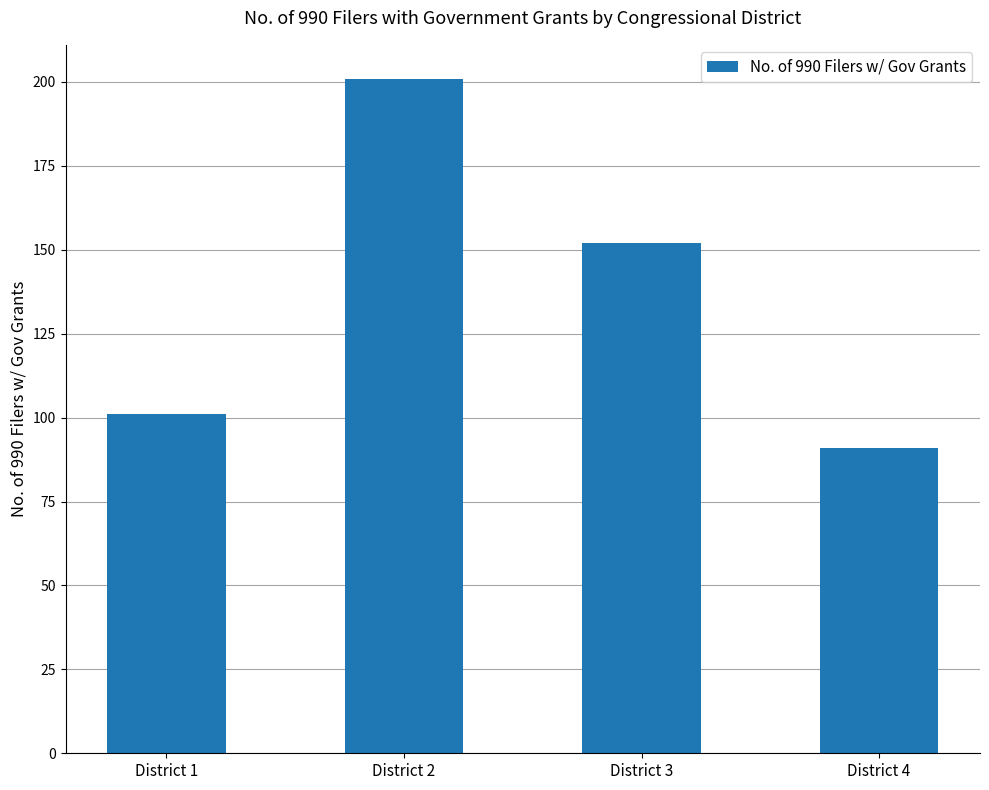

What is the difference between the maximum and minimum values?

110